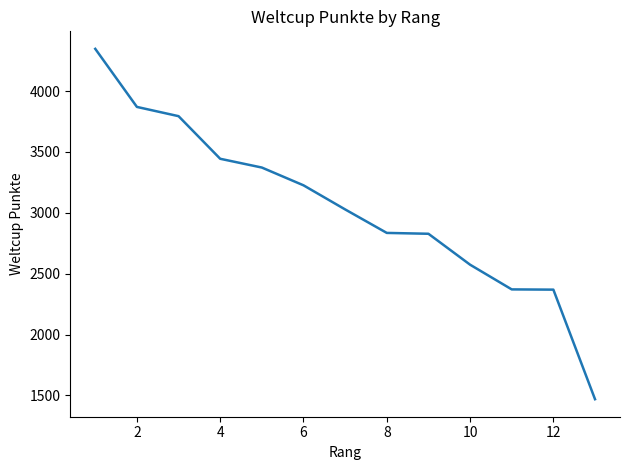

What is the sum of all values?

39527